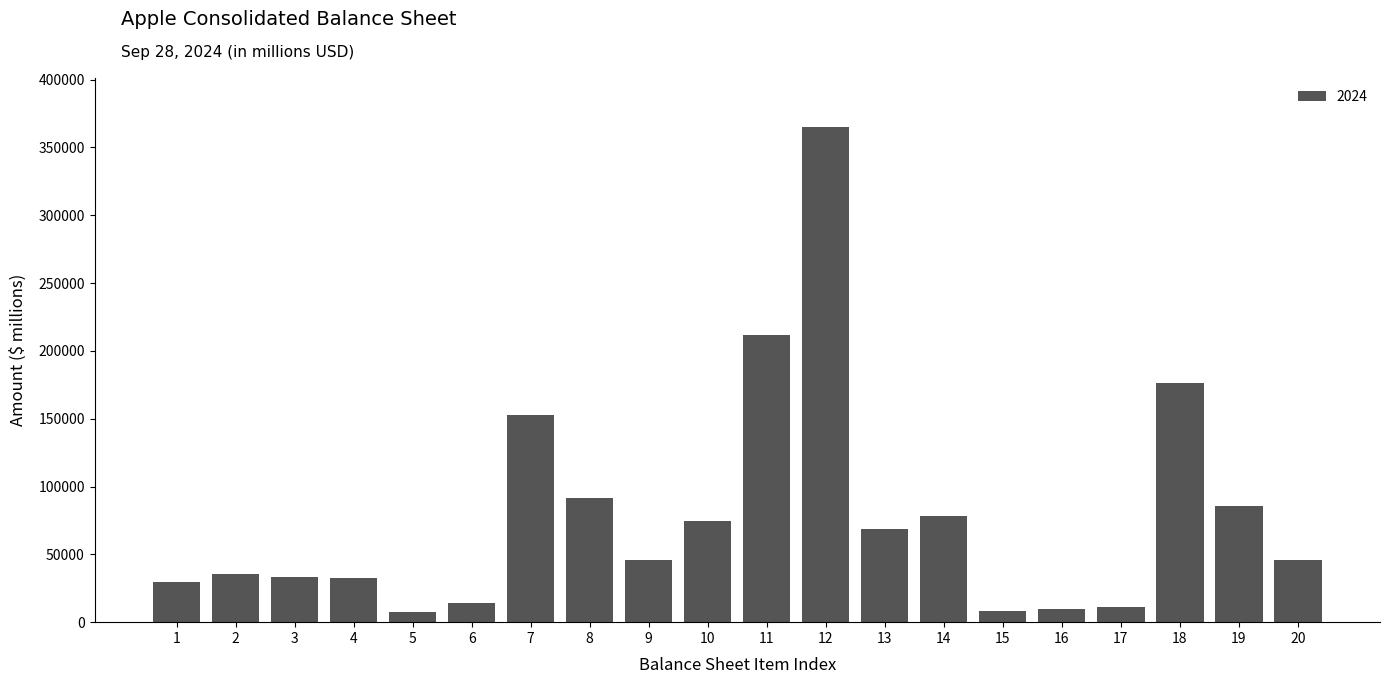

Between 9 and 7, which is larger?

7